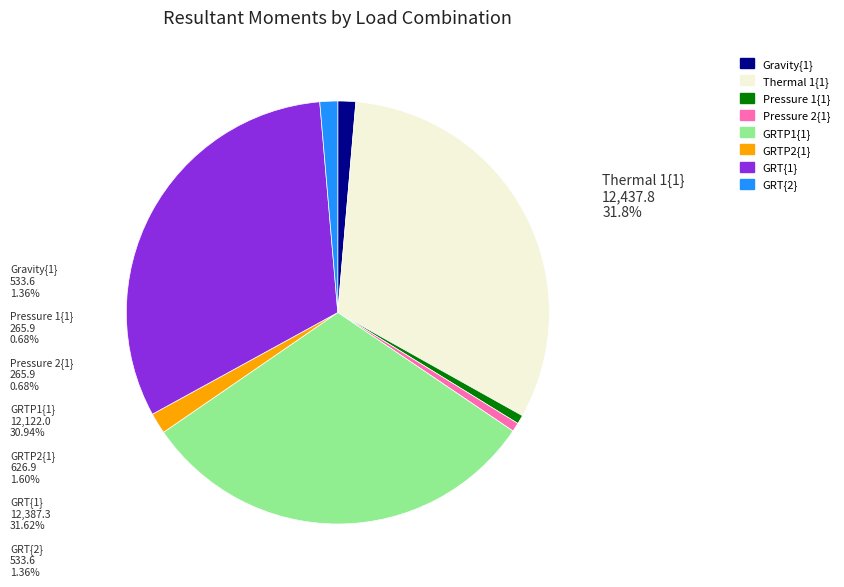

Does GRT{2} account for over 50% of the chart?

No